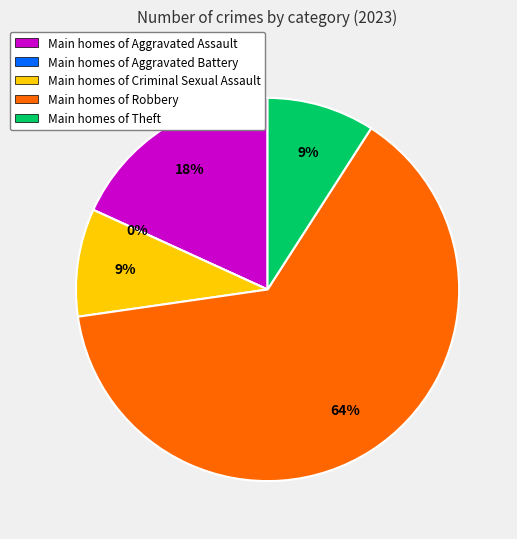

How many slices are in this pie chart?

5